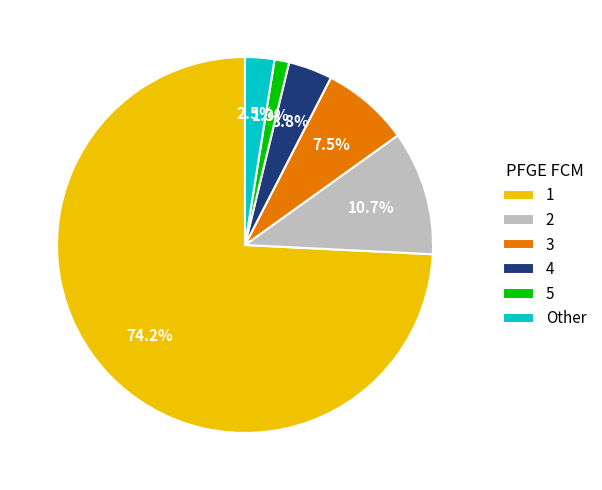

Rank the categories by value from lowest to highest.

5, Other, 4, 3, 2, 1